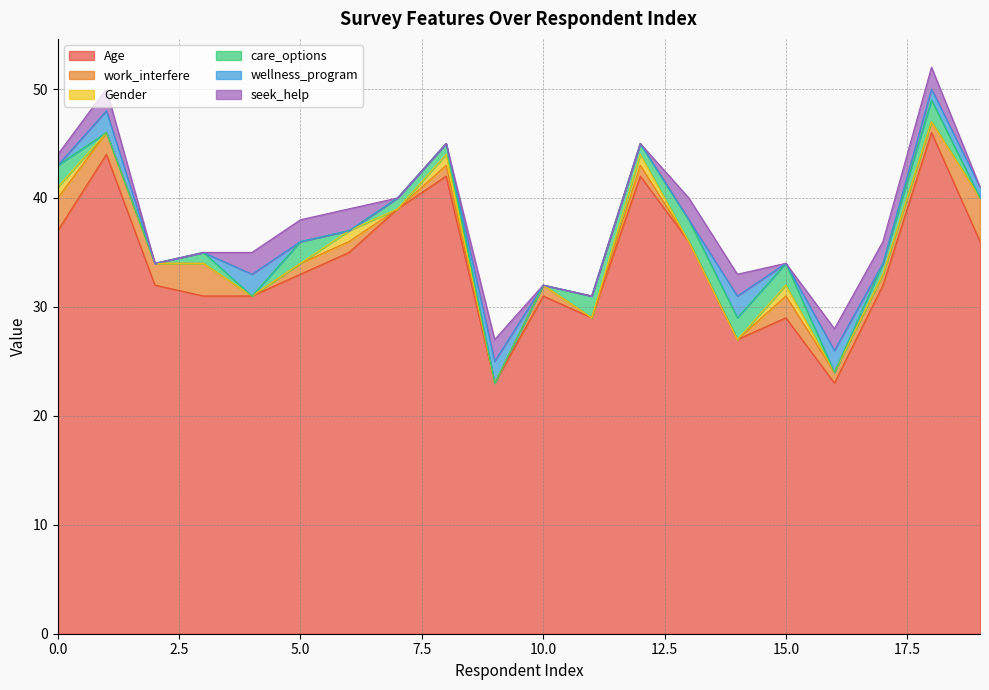

How many lines are shown in the chart?

6